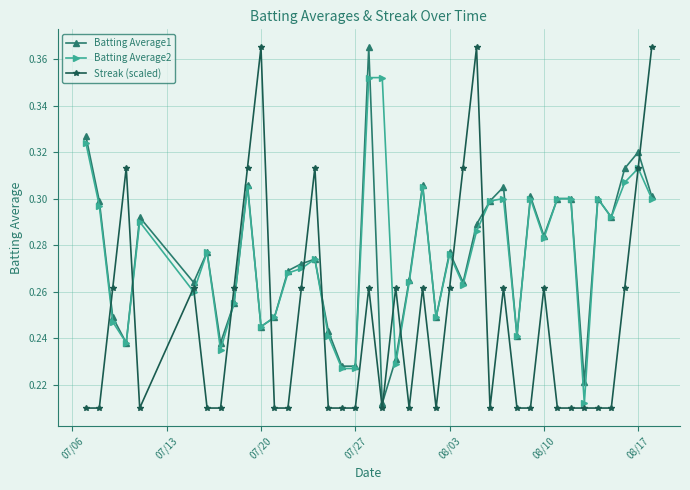

True or false: Streak (scaled) has more than 1 points higher than both neighbors.

True